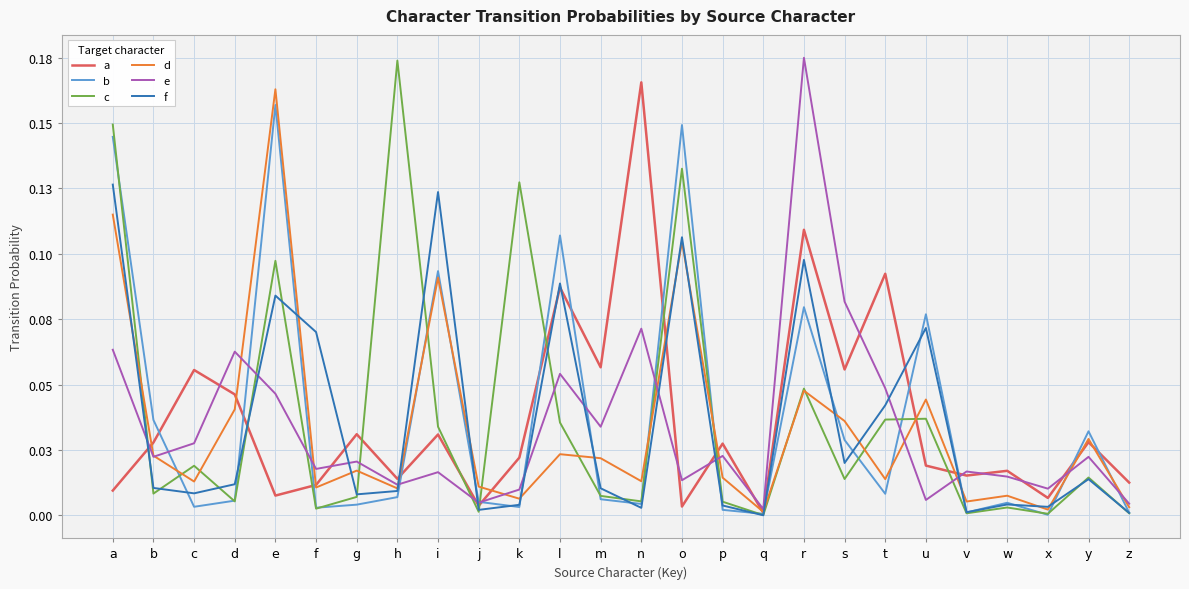

What are all the series names shown in the legend?

a, b, c, d, e, f